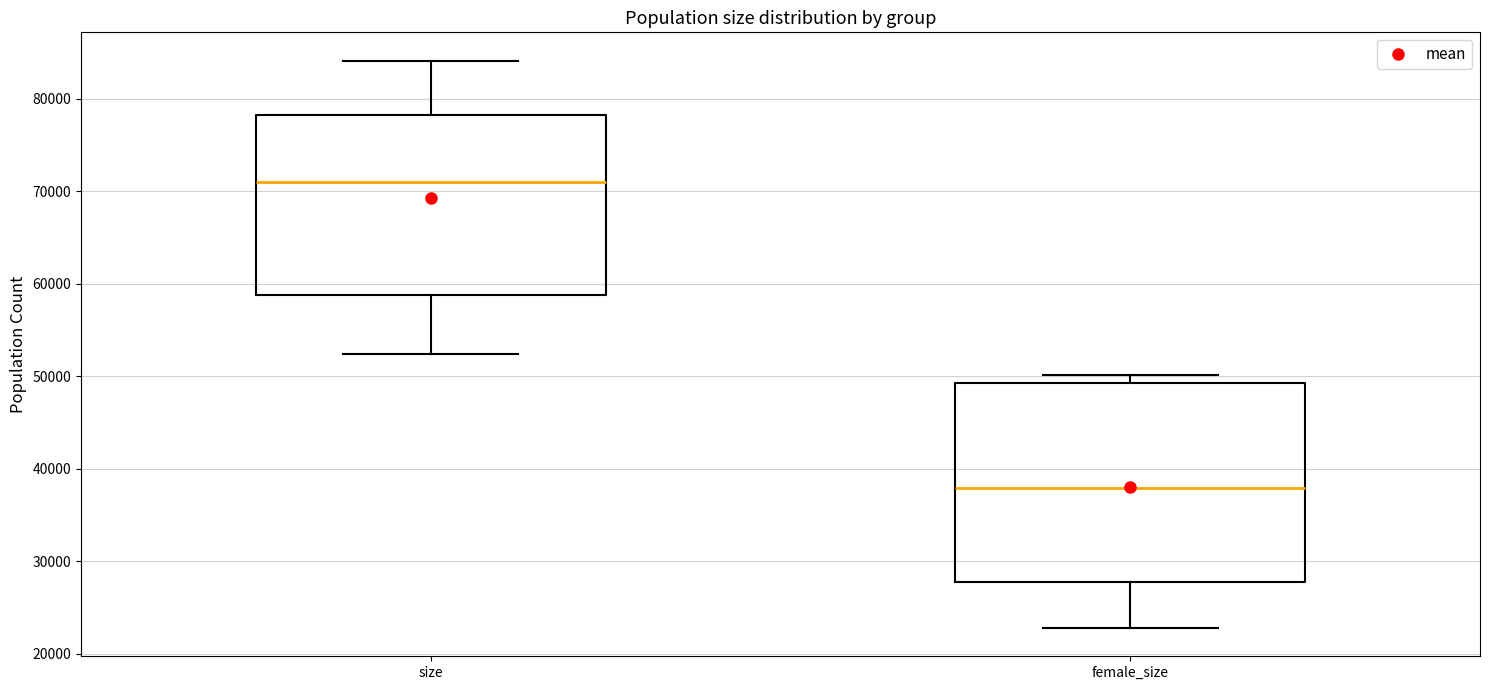

Where does the upper whisker of the box for size end on the y-axis? The values are not printed on the chart, so give them approximately, as read against the axis.

84000